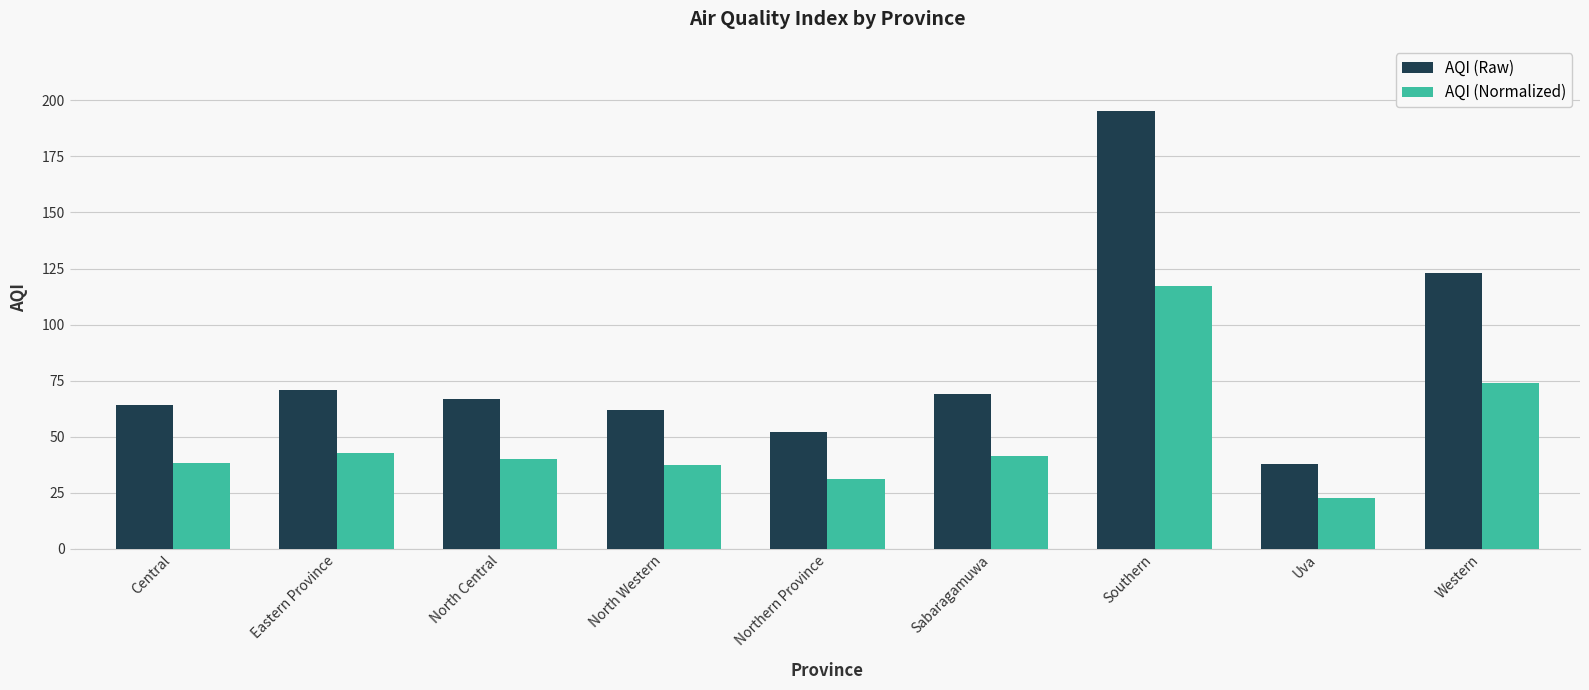

Rank the series by their maximum value, from highest to lowest.

AQI (Raw), AQI (Normalized)